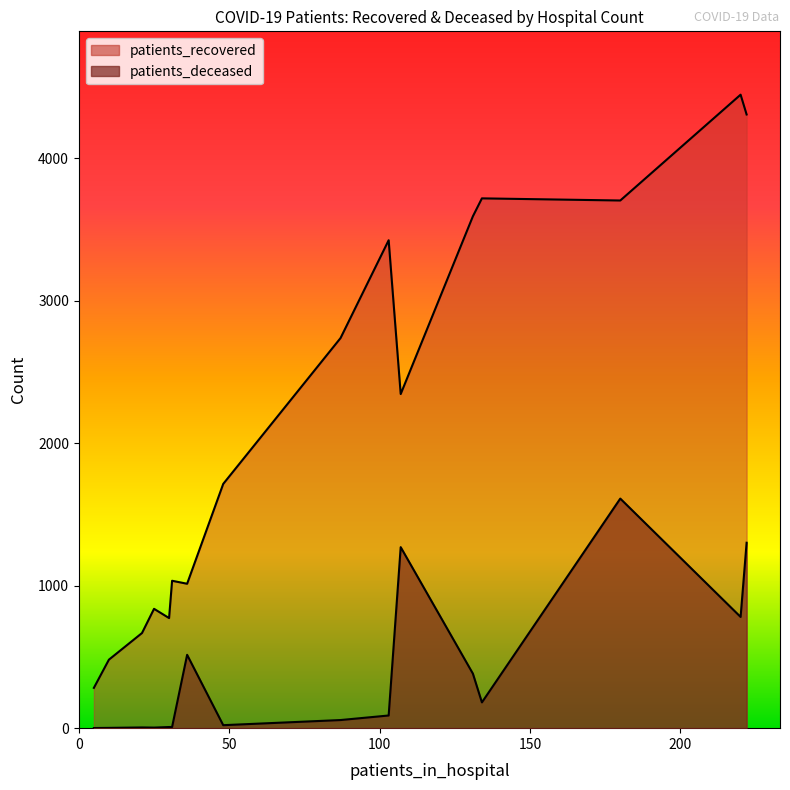

What is the sum of all patients_recovered values?

35094